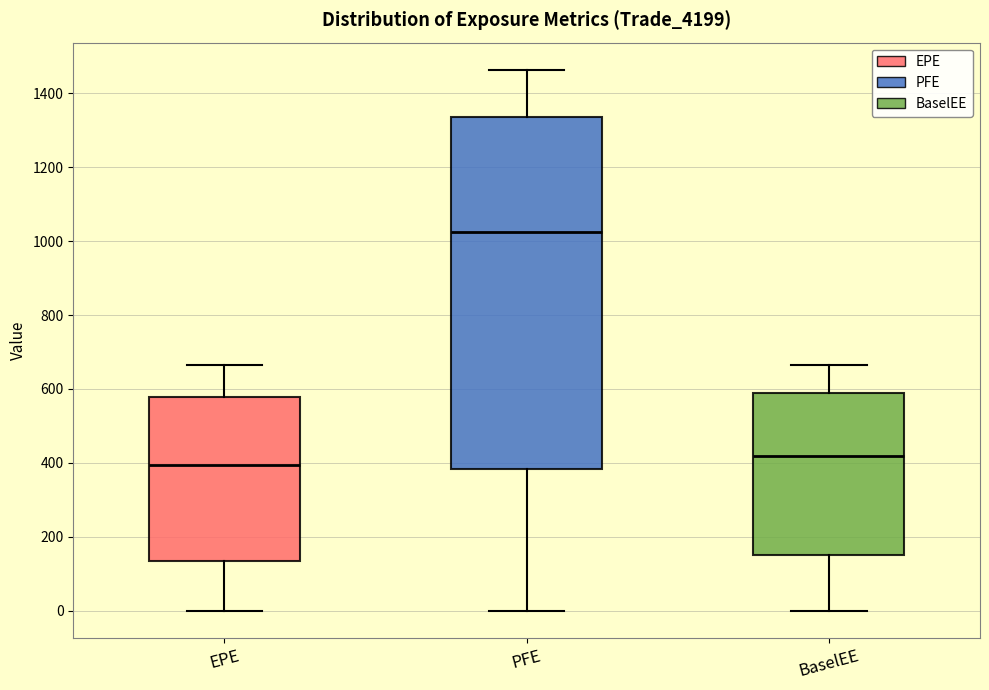

Which box's median line is the lowest?

EPE